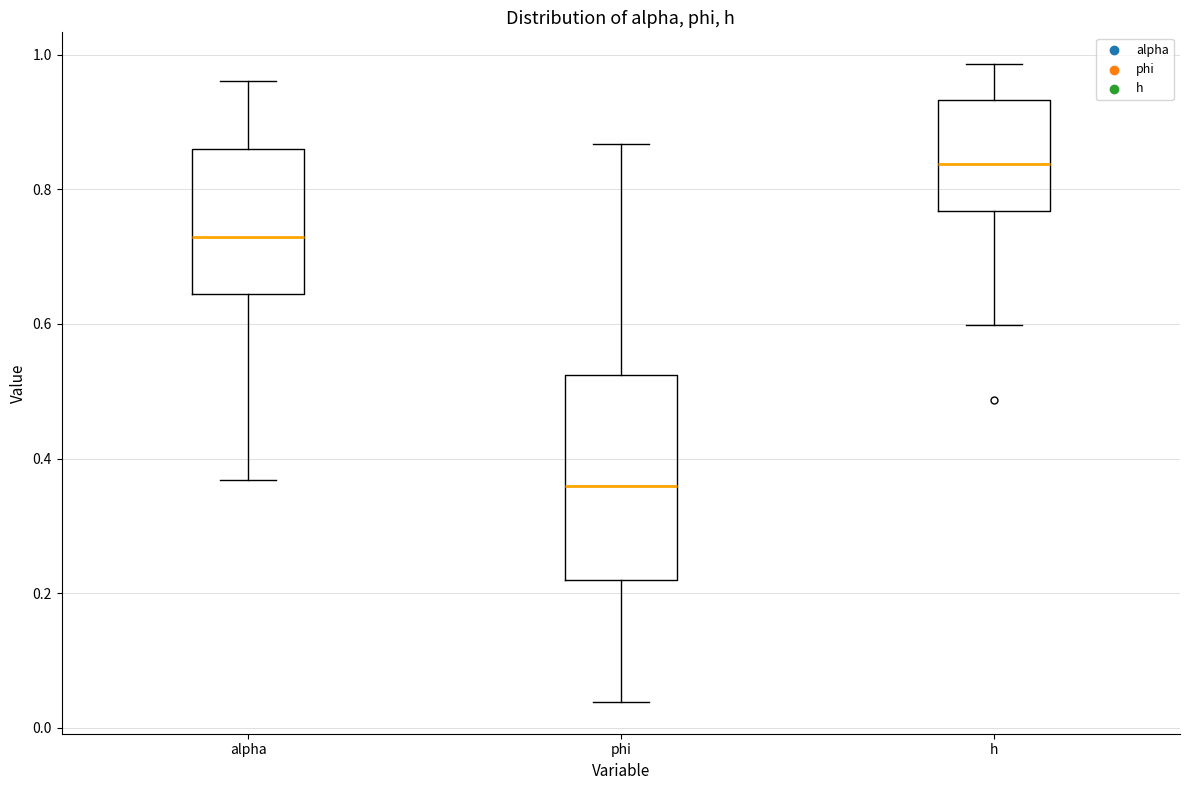

Comparing the boxes themselves (not the whiskers), which one is the tallest?

phi